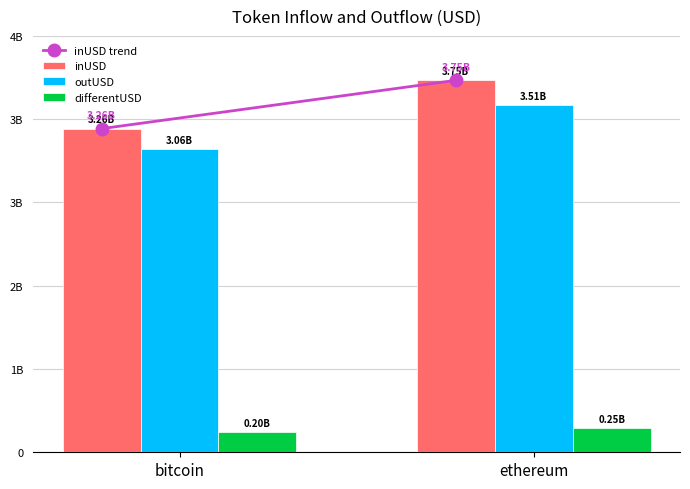

List the series in order of their peak value, highest first.

inUSD, outUSD, differentUSD